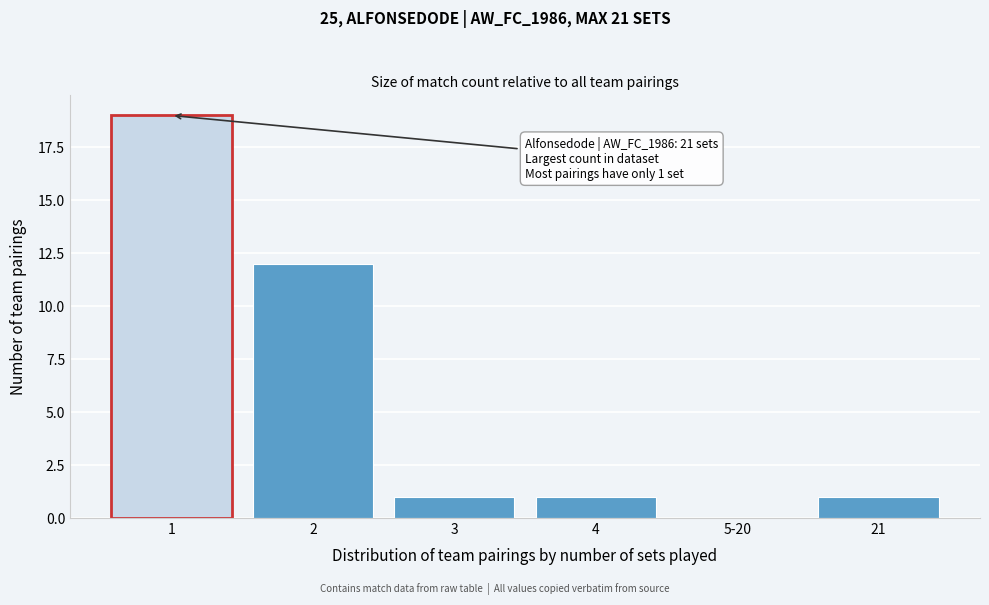

Reading left to right, extract all data points from this chart.

1=19	2=12	3=1	4=1	5-20=0	21=1